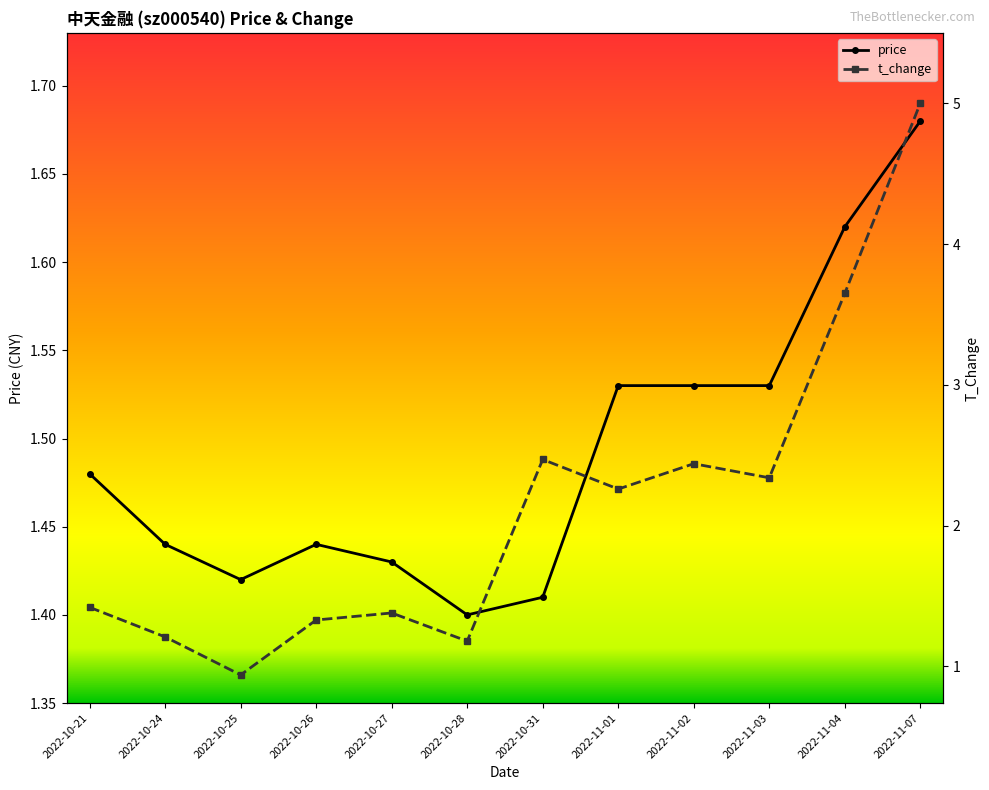

How many categories are shown in the chart?

12